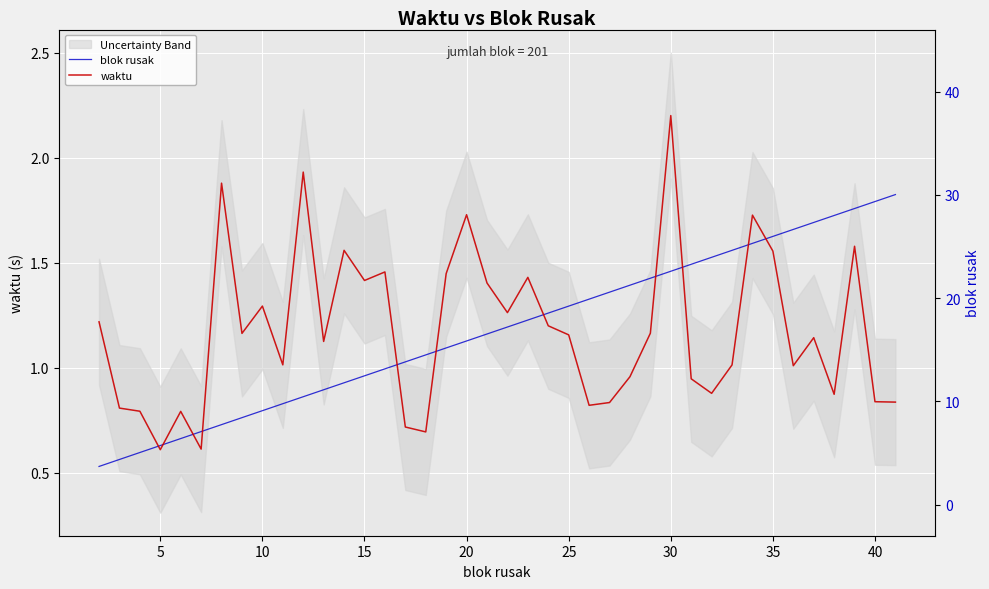

What are all the series names shown in the legend?

blok rusak, waktu